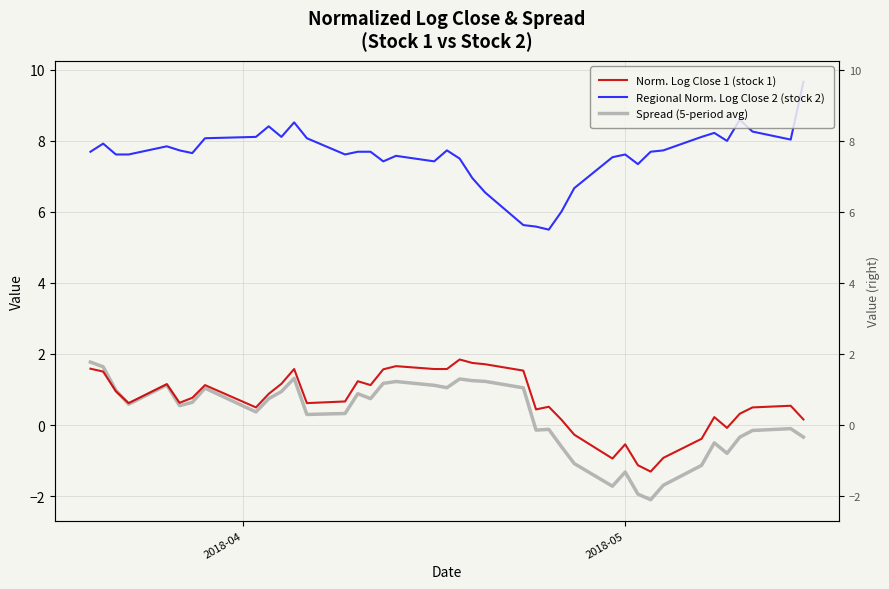

What is the difference between the maximum and minimum values in the Norm. Log Close 1 (stock 1) series?

3.2